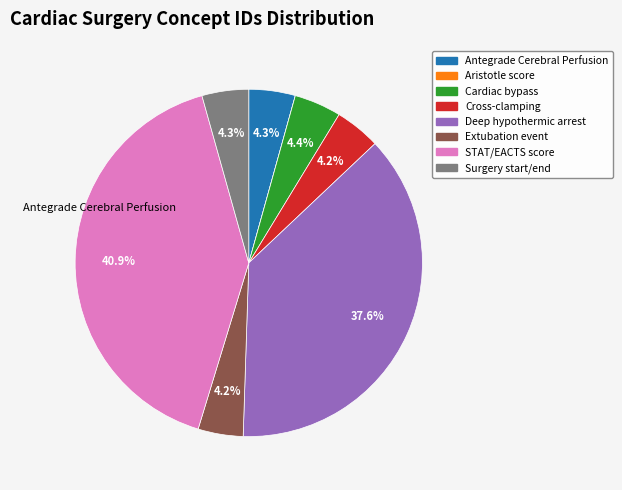

Rank the categories by value from highest to lowest.

STAT/EACTS score, Deep hypothermic arrest, Cardiac bypass, Surgery start/end, Antegrade Cerebral Perfusion, Cross-clamping, Extubation event, Aristotle score